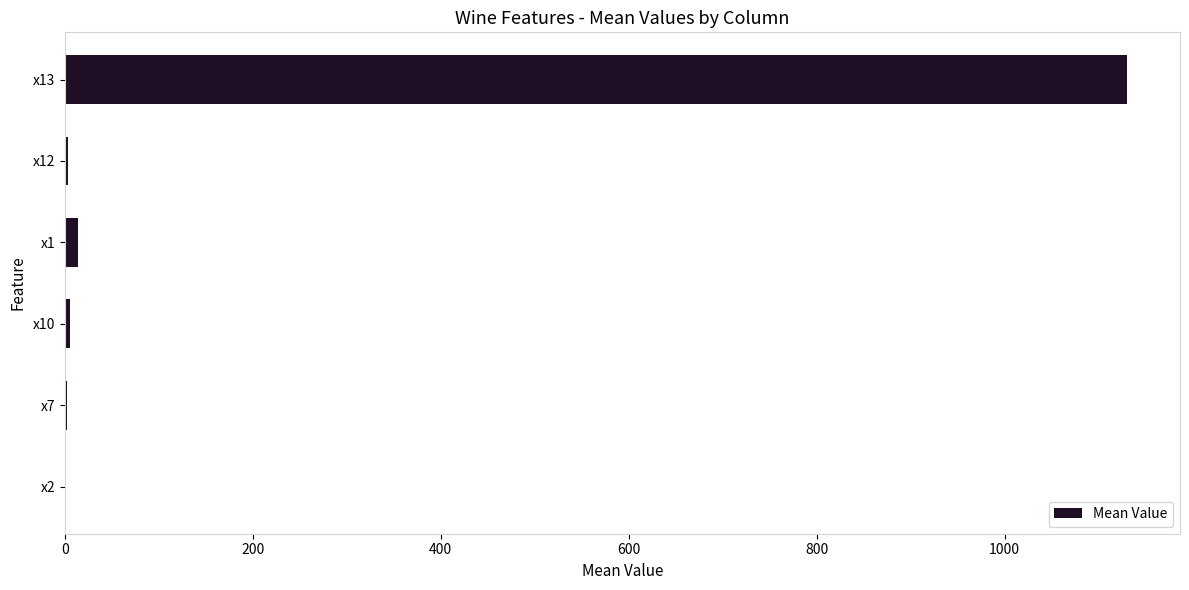

Are the bars horizontal?

Yes